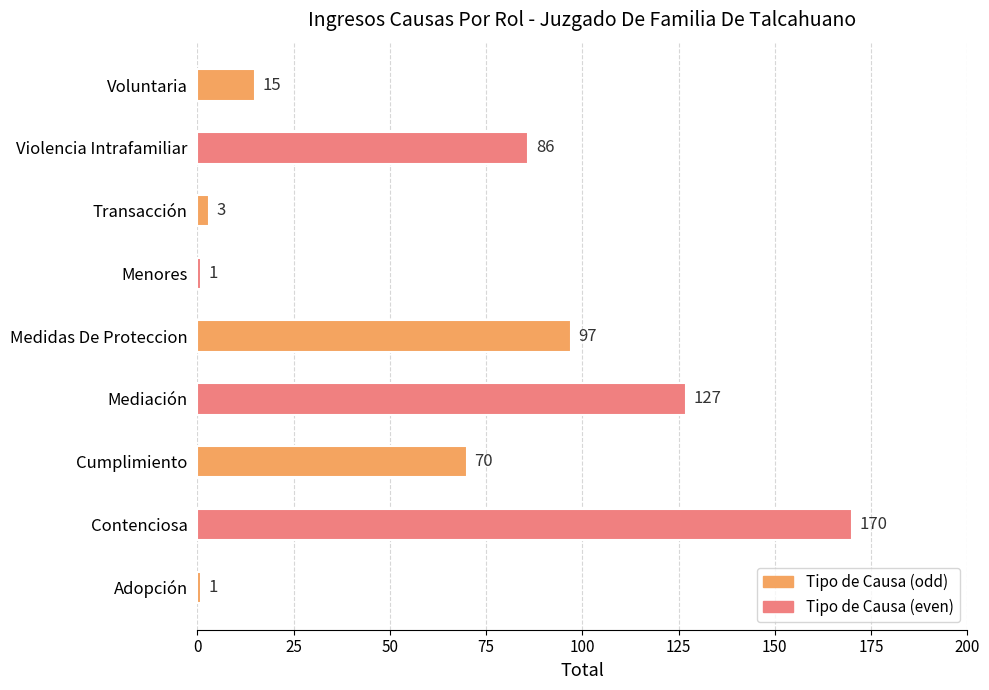

Read the value at Voluntaria.

15